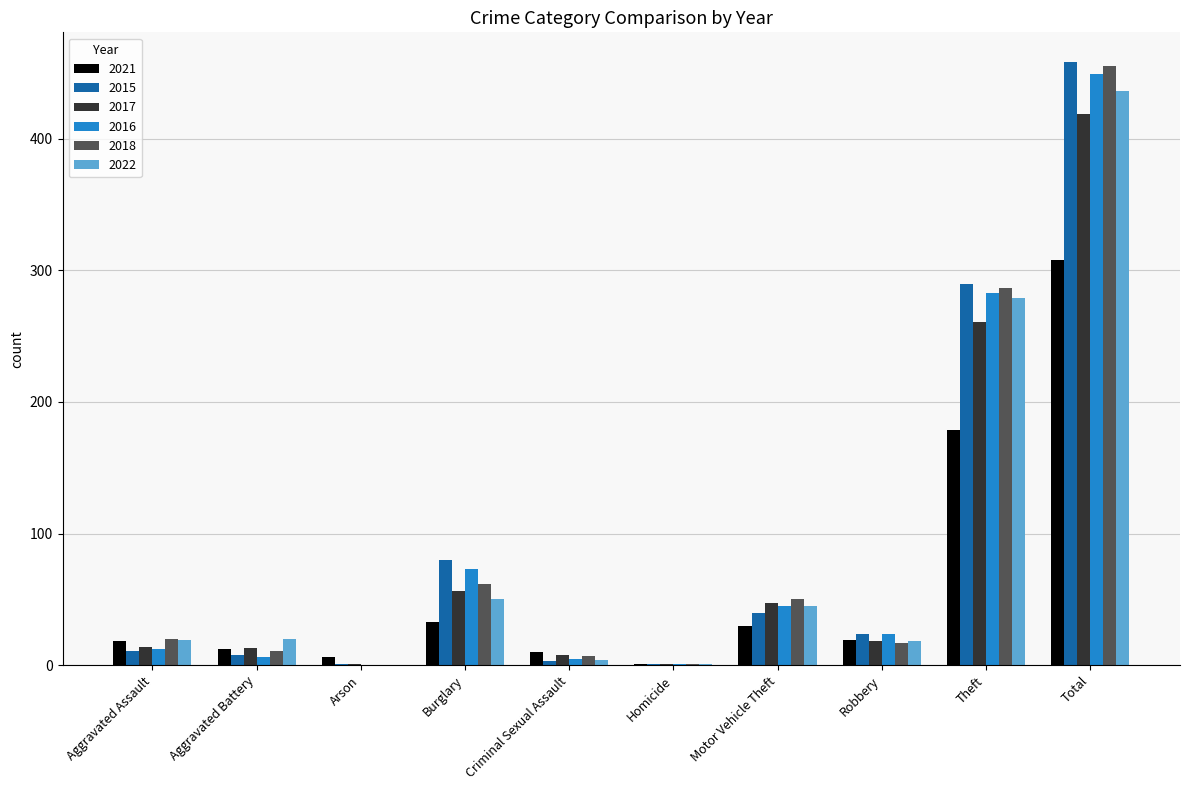

What is the greatest value displayed?

458